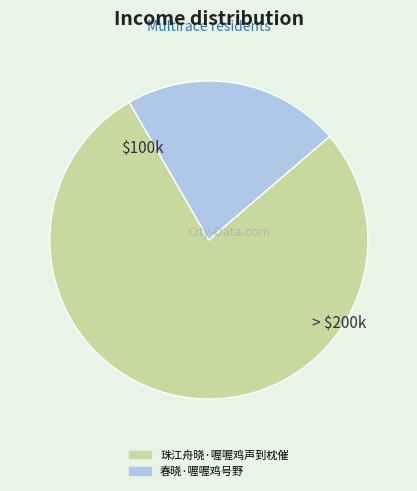

What is the ratio of the value at 珠江舟晓·喔喔鸡声到枕催 to the value at 春晓·喔喔鸡号野?

3.5